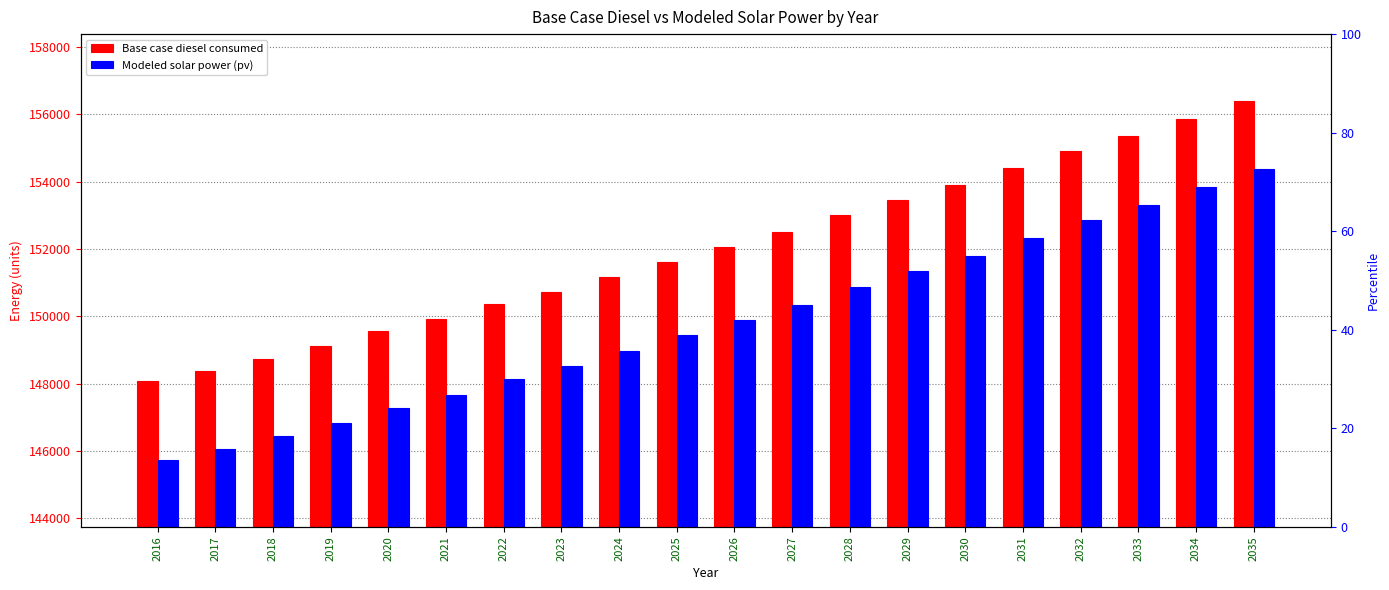

How many bars are there in each group?

2